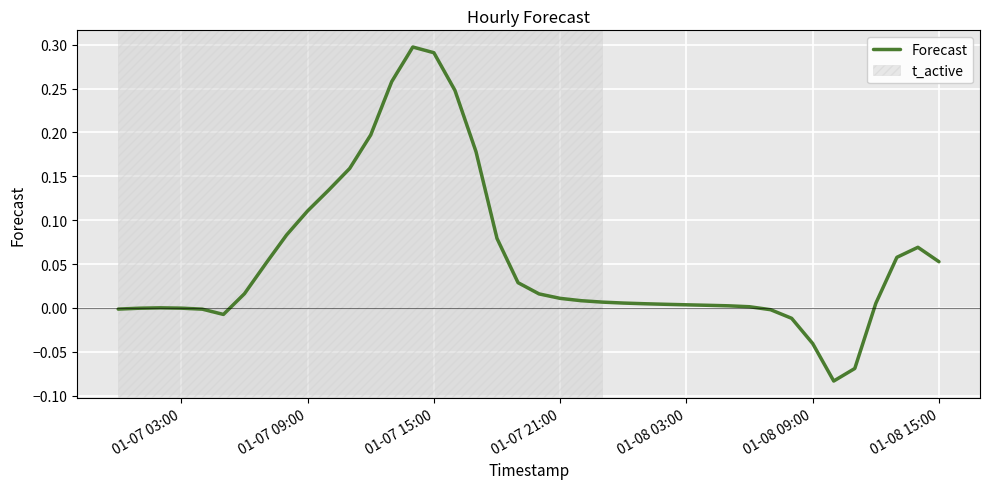

What is the difference between the maximum and minimum values?

0.4